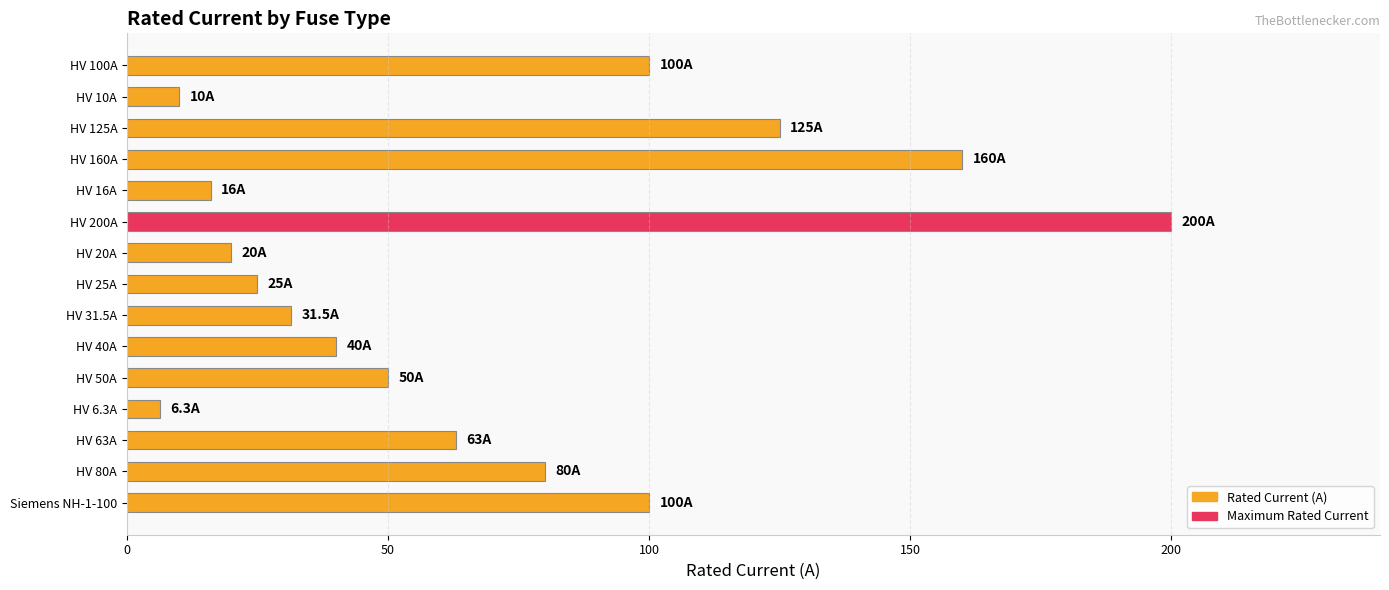

Between HV 100A and HV 31.5A, which is larger?

HV 100A